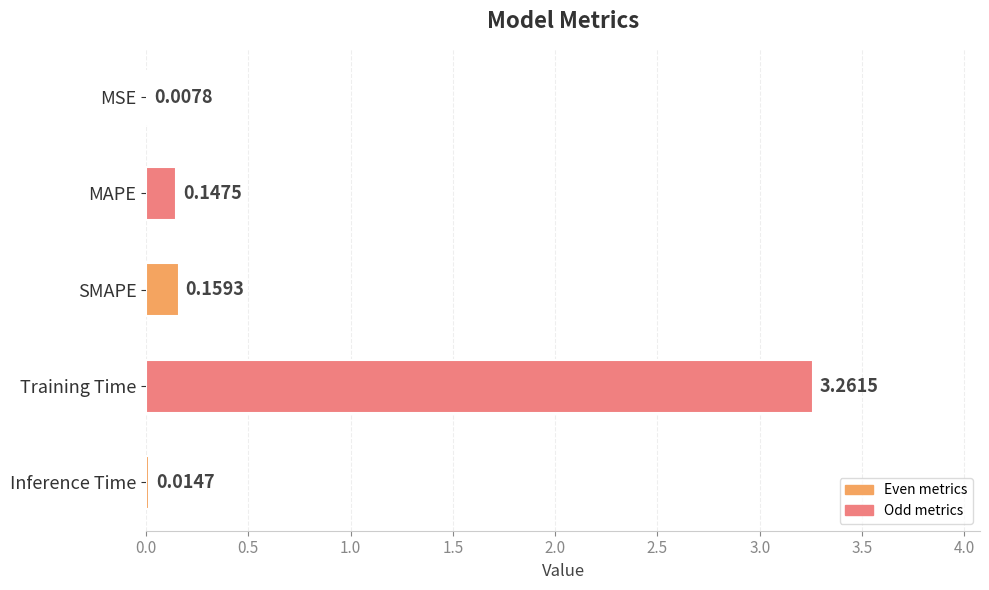

Where is the data nearest to the value 1?

SMAPE